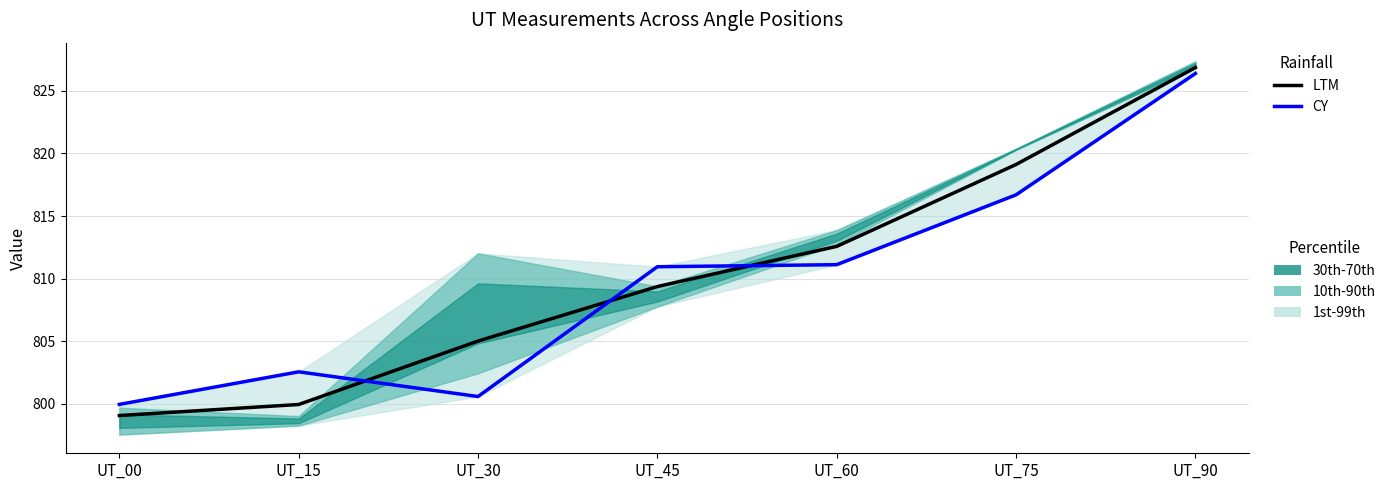

Where is LTM nearest to the value 812?

UT_60